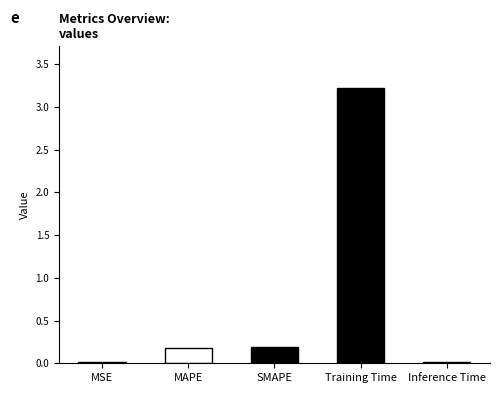

Rank the categories by value from highest to lowest.

Training Time, SMAPE, MAPE, MSE, Inference Time